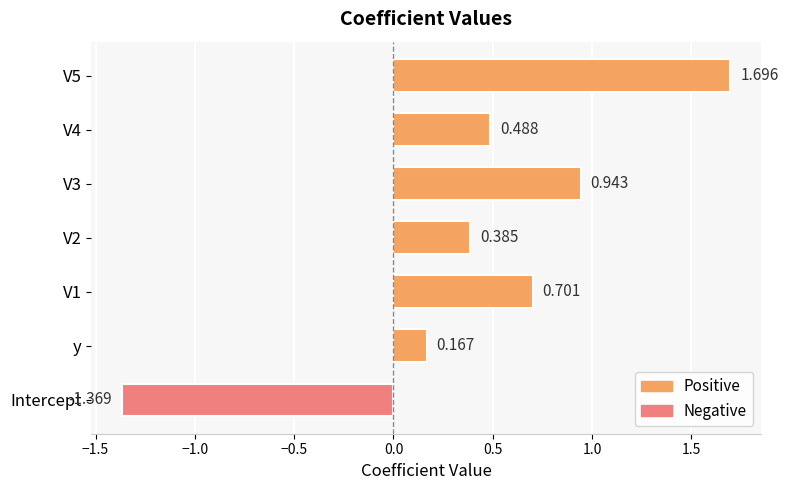

How many distinct data groups are displayed?

1